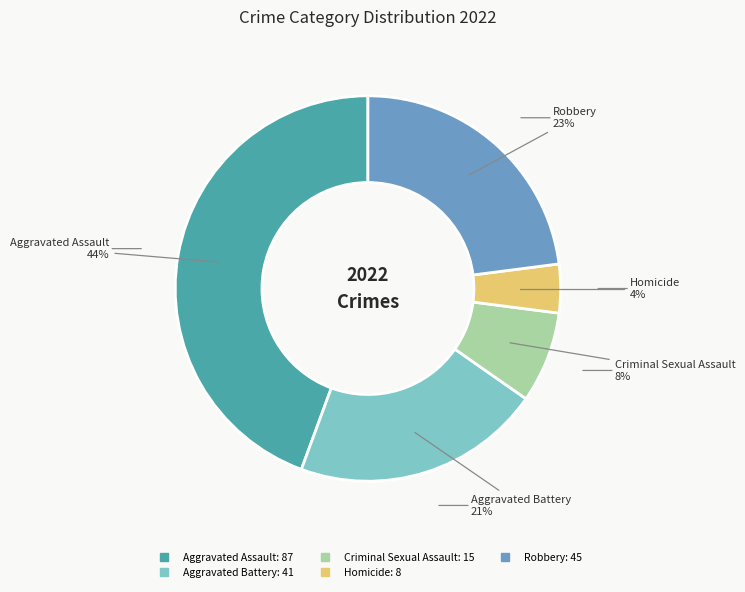

How many segments does this pie chart have?

5